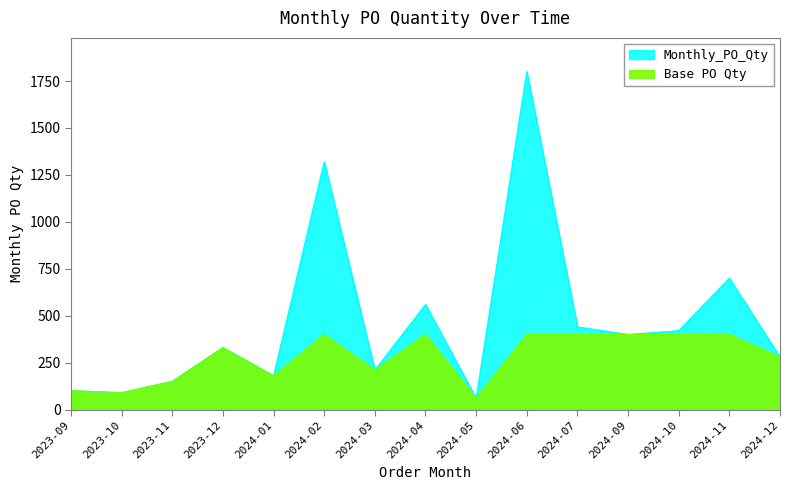

What is the greatest value displayed?

1800